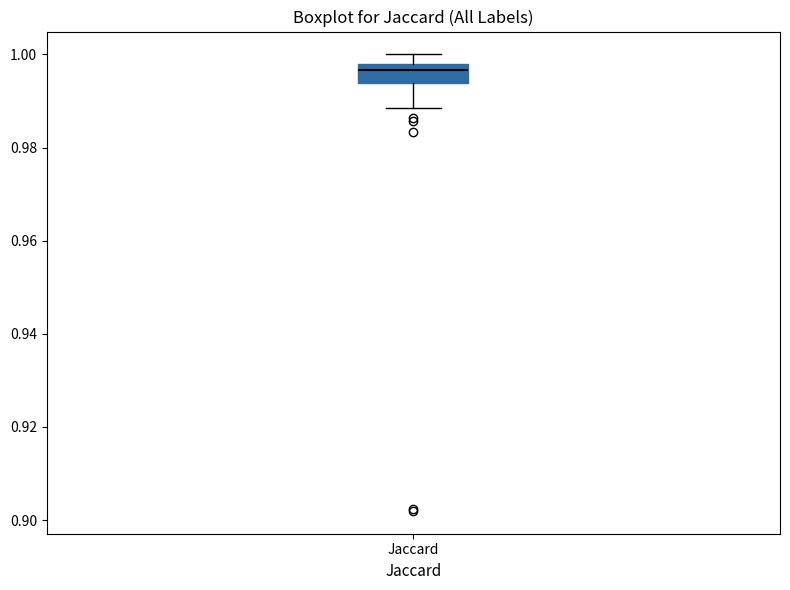

Read this box plot against the y-axis: the position of the median line, the range covered by the box, and the ends of both whiskers. The values are not printed on the chart, so give them approximately, as read against the axis.

median 0.996, box 0.994 to 0.998, whiskers 0.988 to 1.000